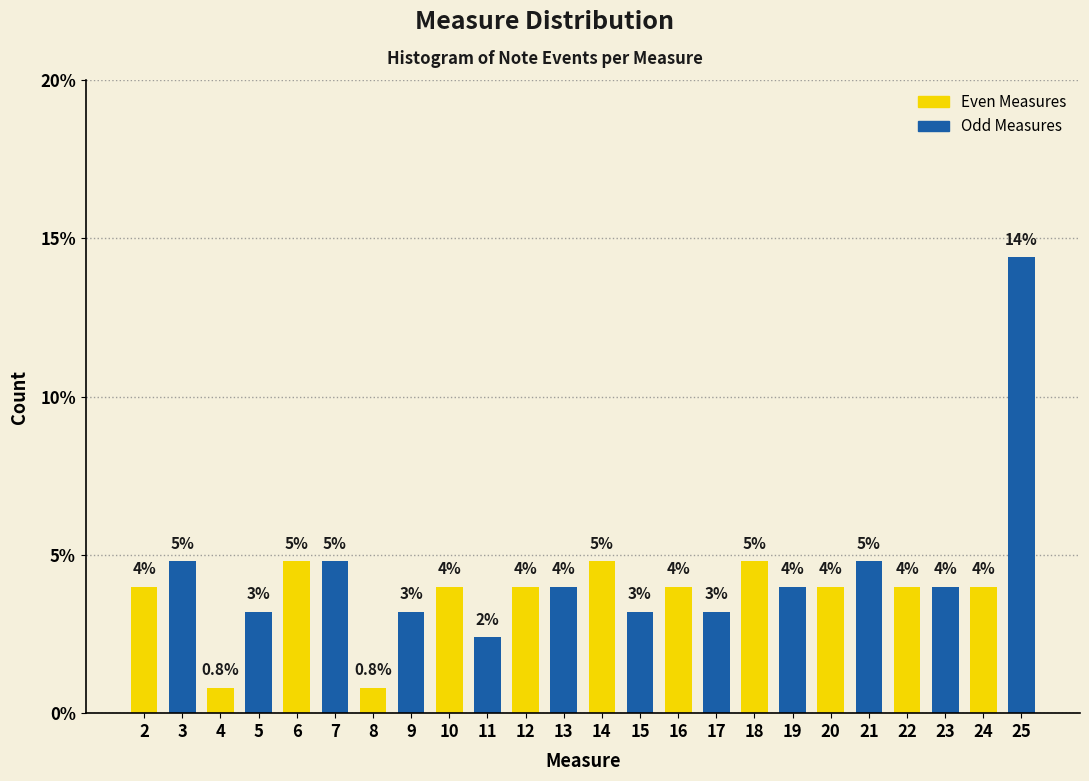

Reading left to right, extract all data points from this chart.

4.0	4.8	0.8	3.2	4.8	4.8	0.8	3.2	4.0	2.4	4.0	4.0	4.8	3.2	4.0	3.2	4.8	4.0	4.0	4.8	4.0	4.0	4.0	14.4